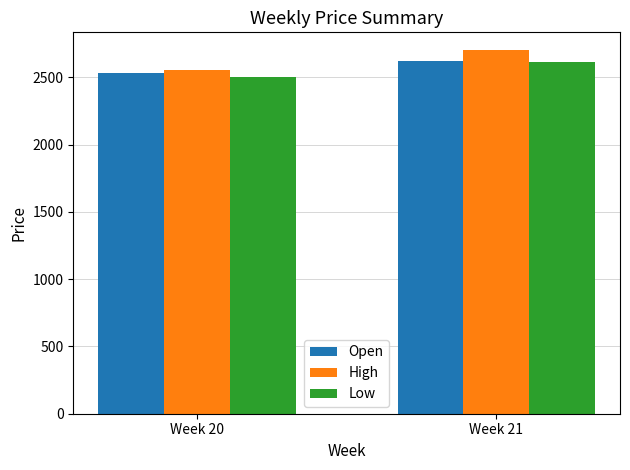

List the labels in order of Open value, largest first.

Week 21, Week 20